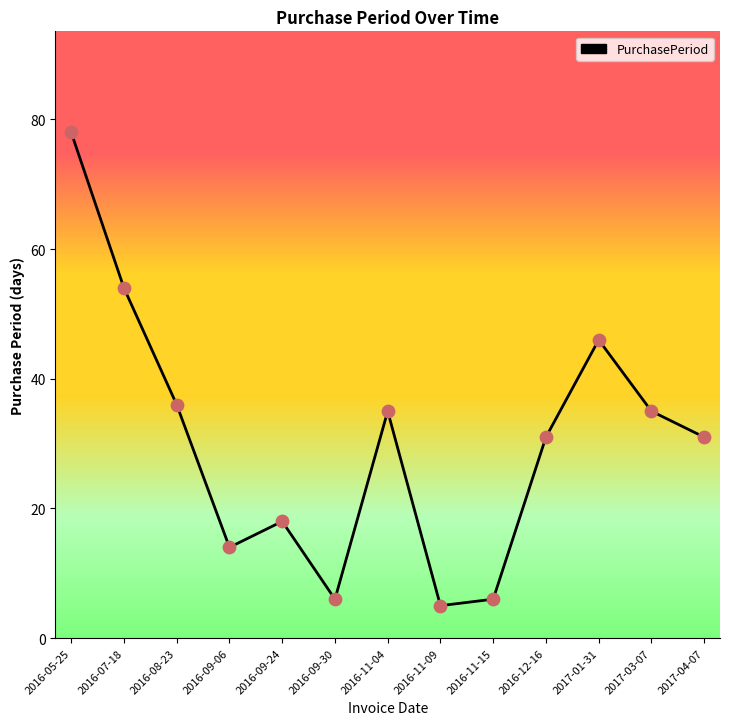

Between 2016-11-04 and 2016-08-23, which is larger?

2016-08-23